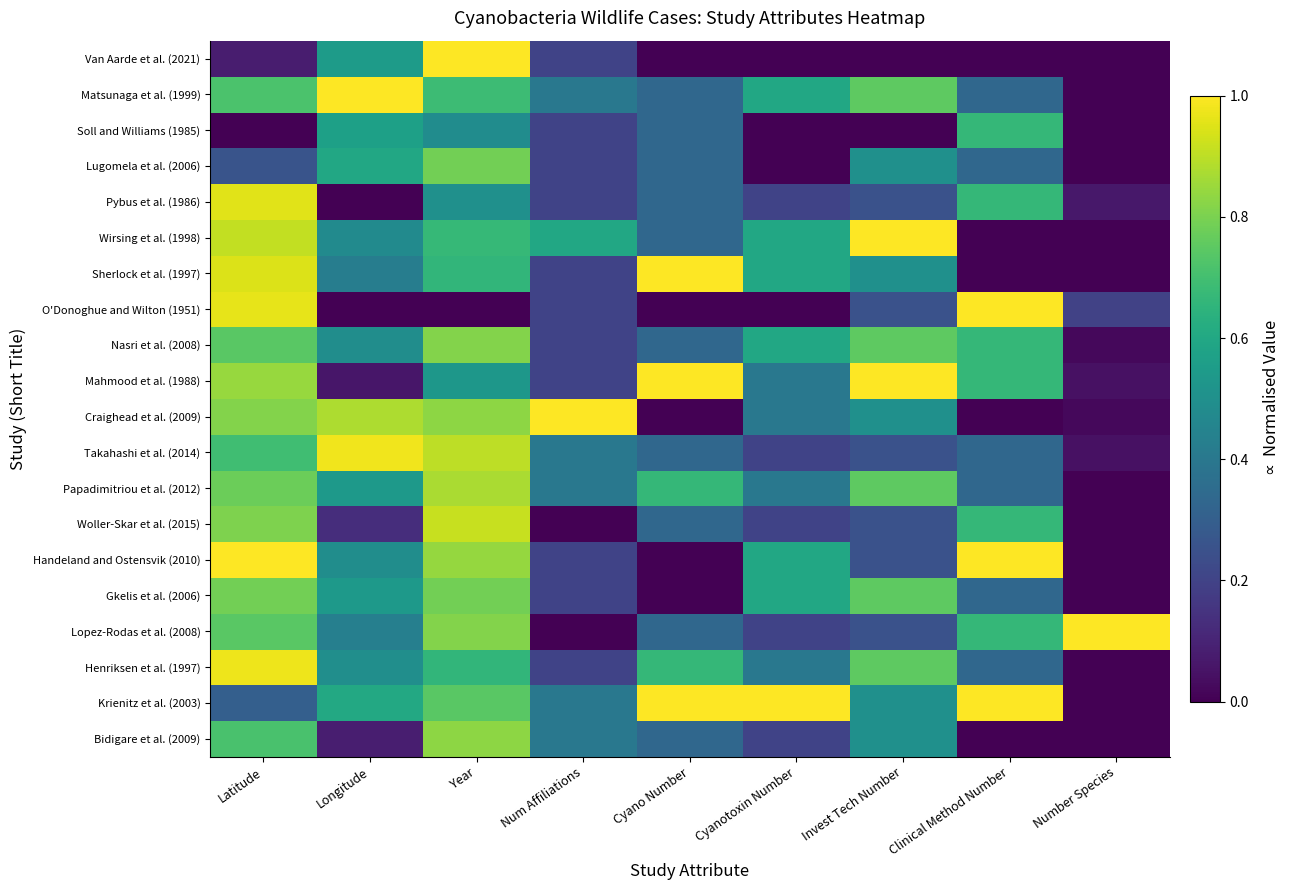

Between Num Affiliations and Longitude, which is larger?

Longitude